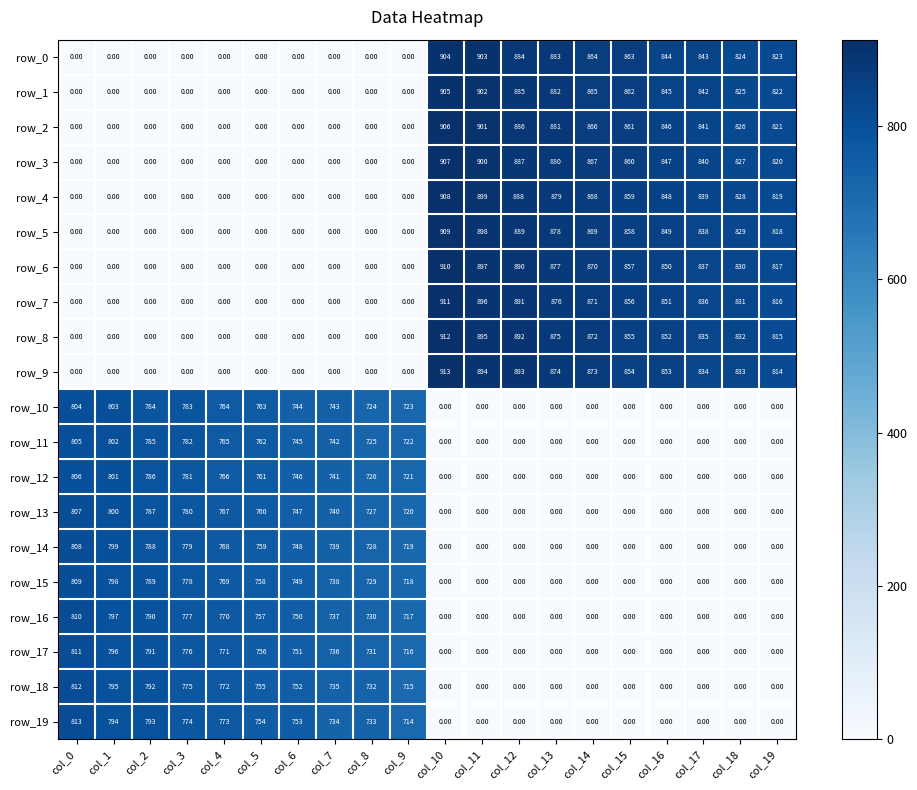

At which label does row_0 reach its peak?

col_10